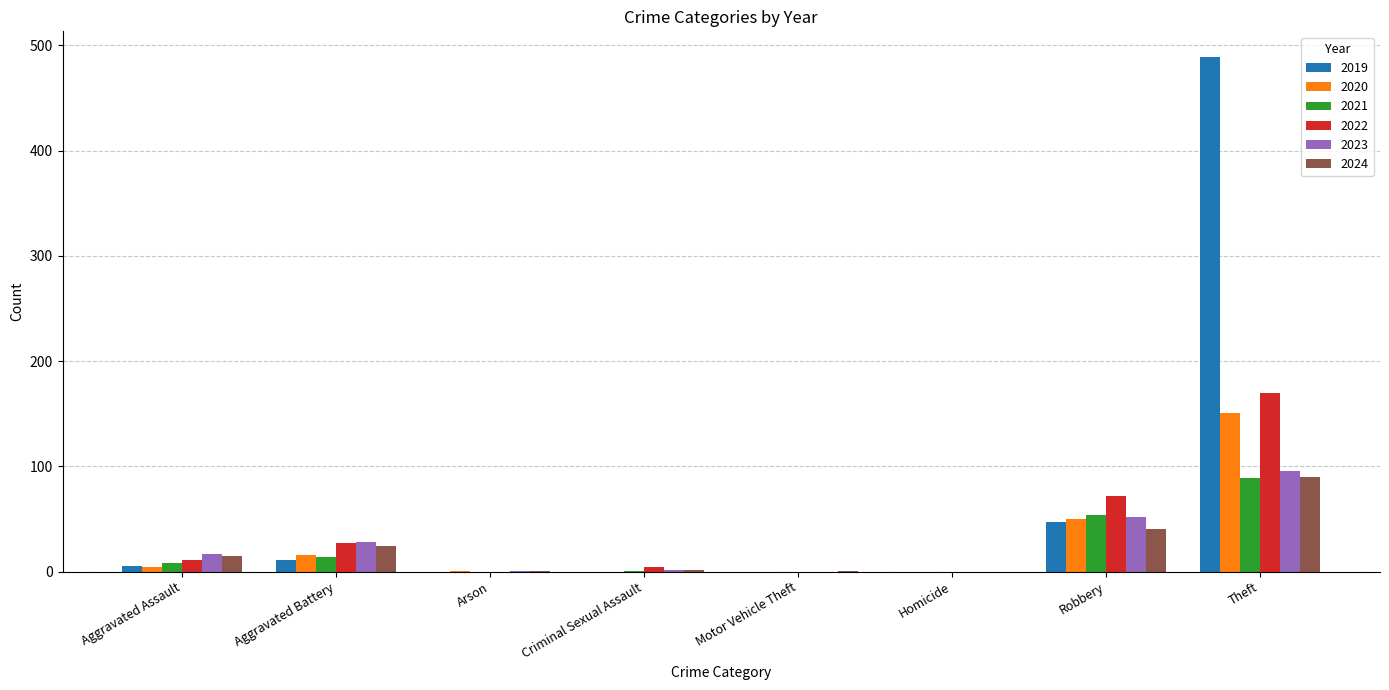

What value does the 2020 series have at Theft?

151